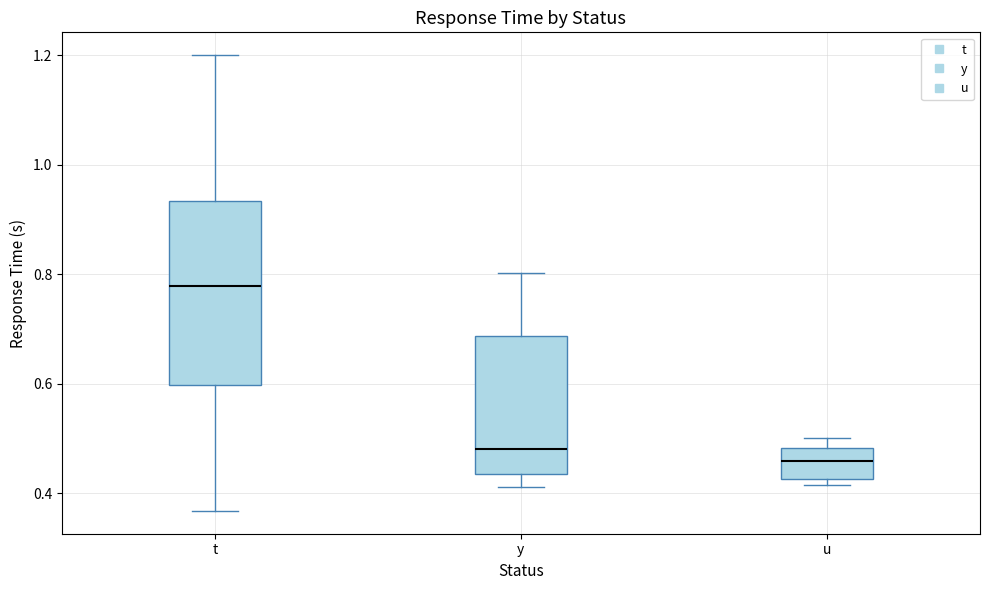

Reading left to right, transcribe this box plot: for each box, give where its median line is, the range the box spans, and where its two whiskers end, as read against the y-axis. The values are not printed on the chart, so give them approximately, as read against the axis.

t: median 0.78, box 0.60 to 0.94, whiskers 0.36 to 1.20
y: median 0.48, box 0.44 to 0.68, whiskers 0.42 to 0.80
u: median 0.46, box 0.42 to 0.48, whiskers 0.42 (just below the box's lower edge) to 0.50